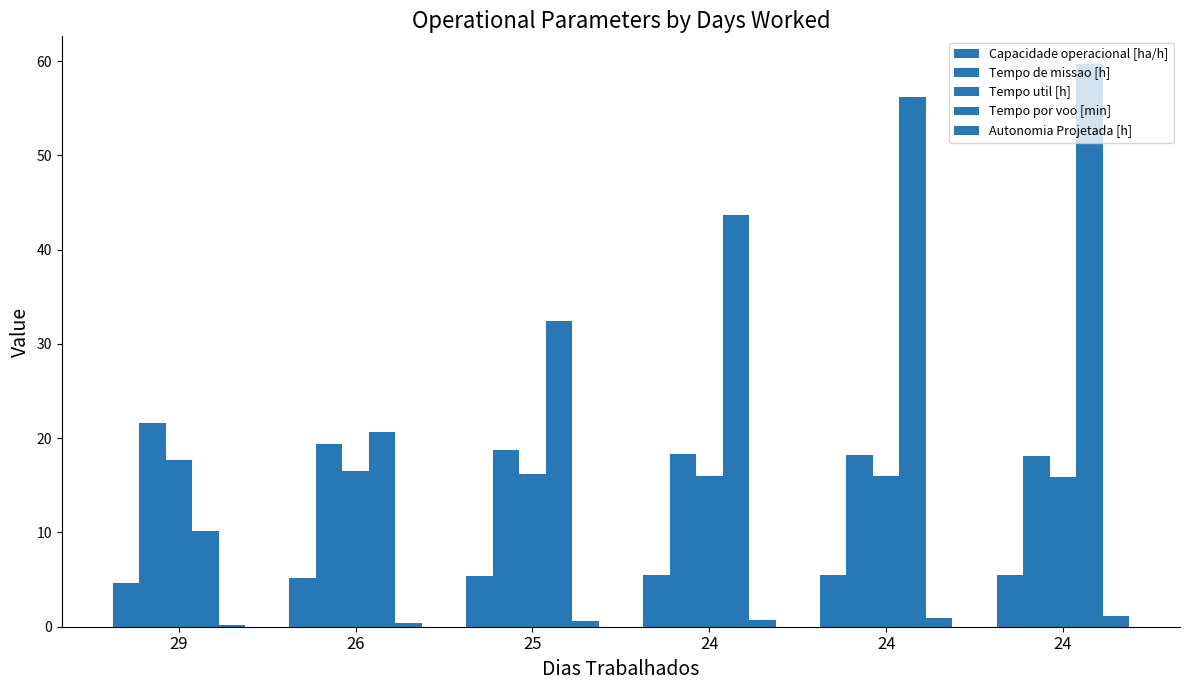

What value does the Tempo de missao [h] series have at 24?

18.1